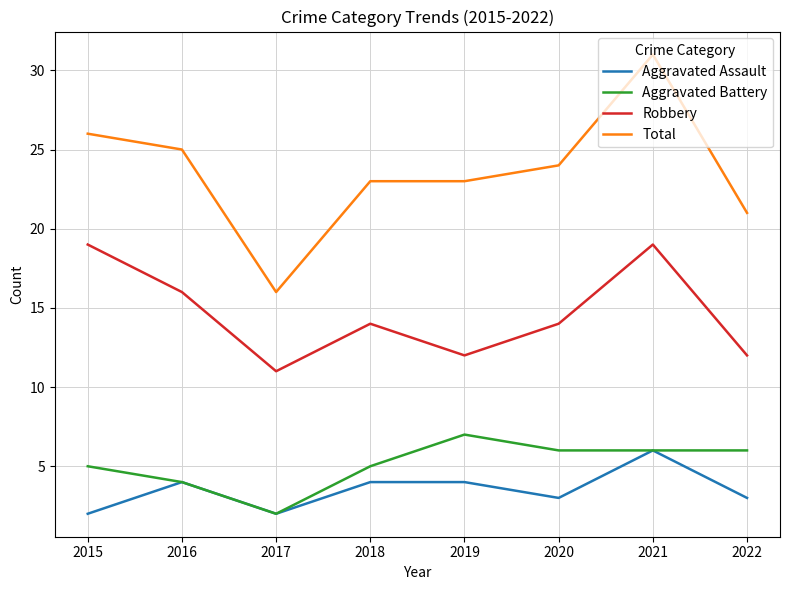

What is the greatest value displayed?

31